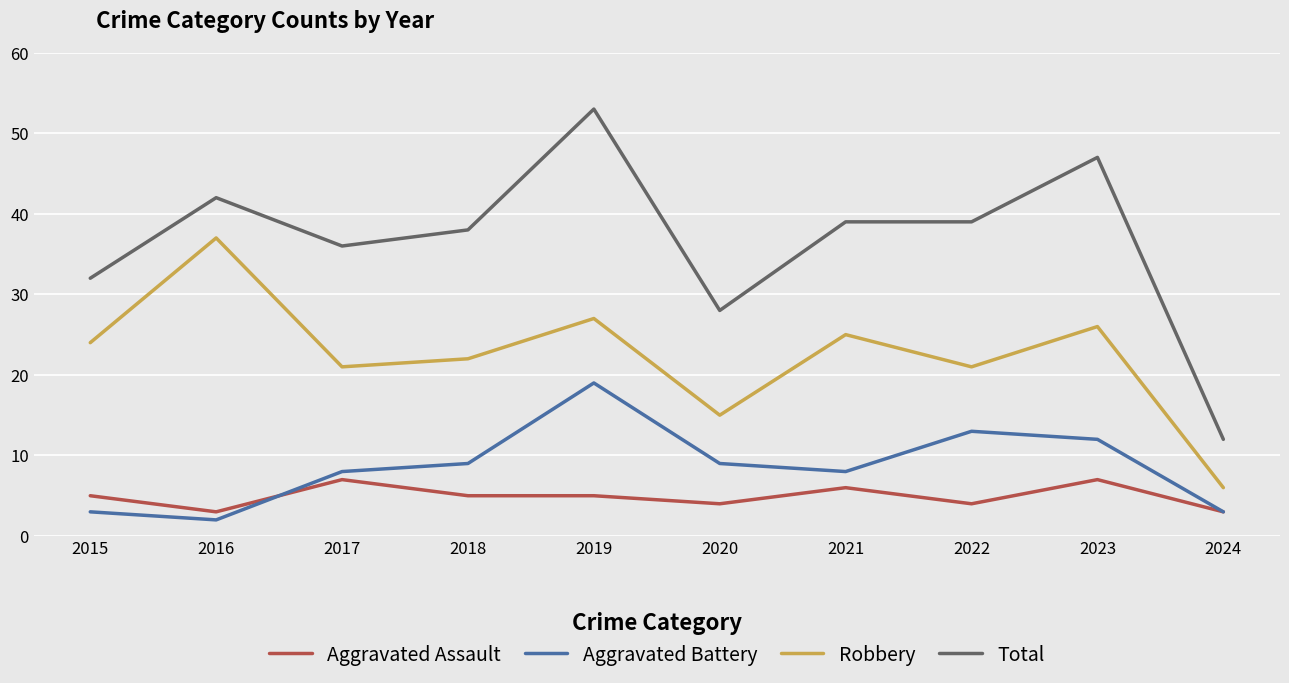

Between 2017 and 2022, which series saw the biggest shift?

Aggravated Battery